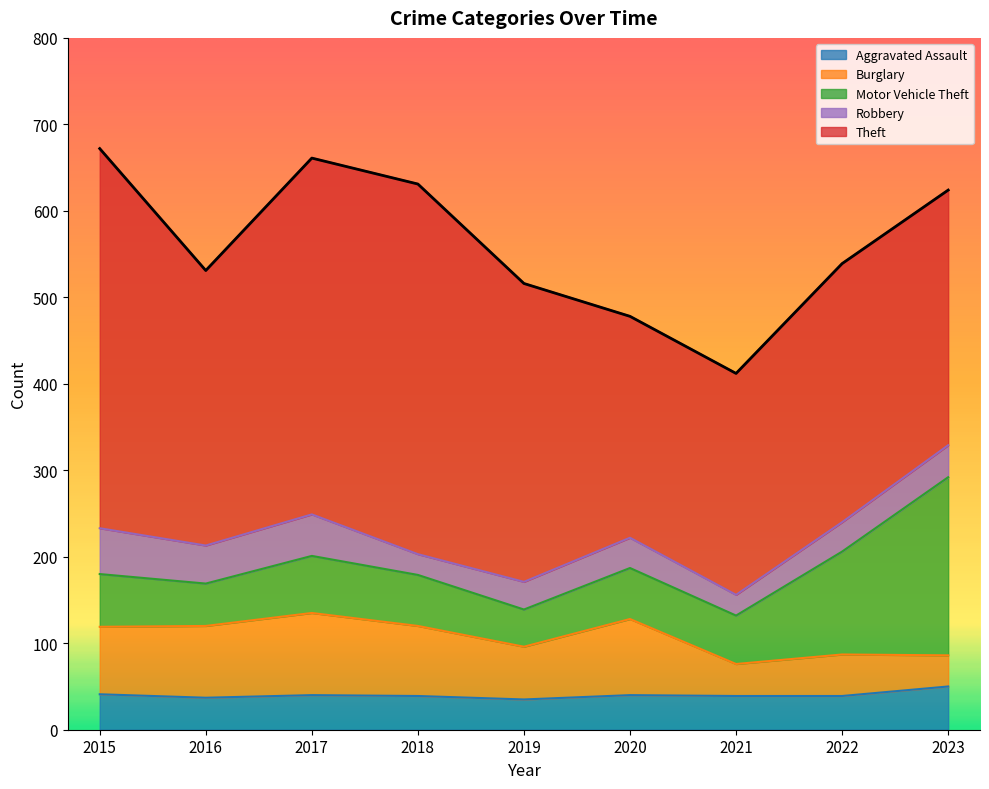

What is the difference between the maximum and second lowest values in the Robbery series?

29